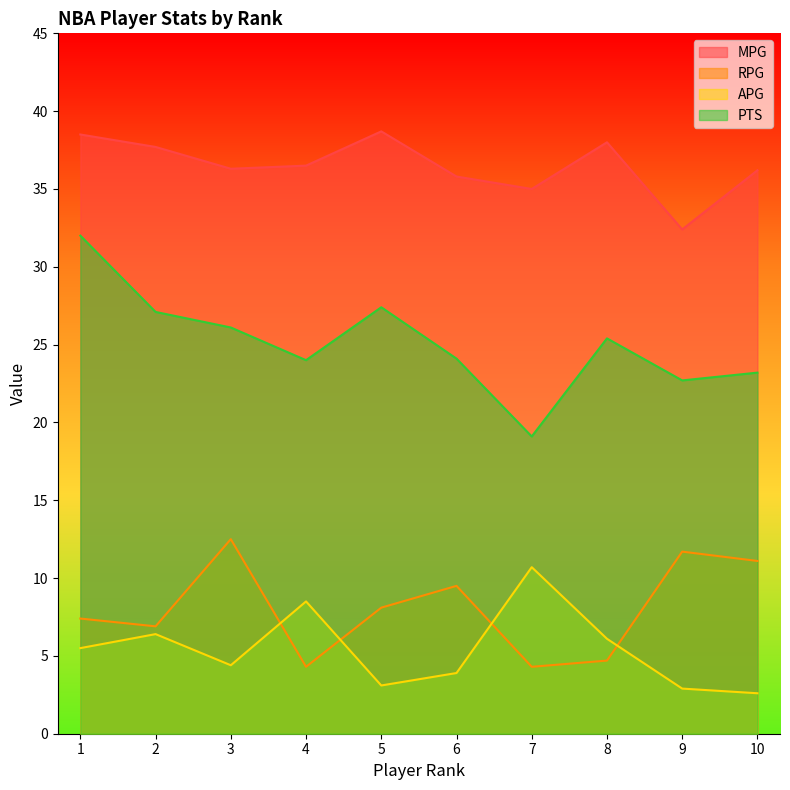

In APG, how many points are lower than both neighbors (excluding endpoints)?

2